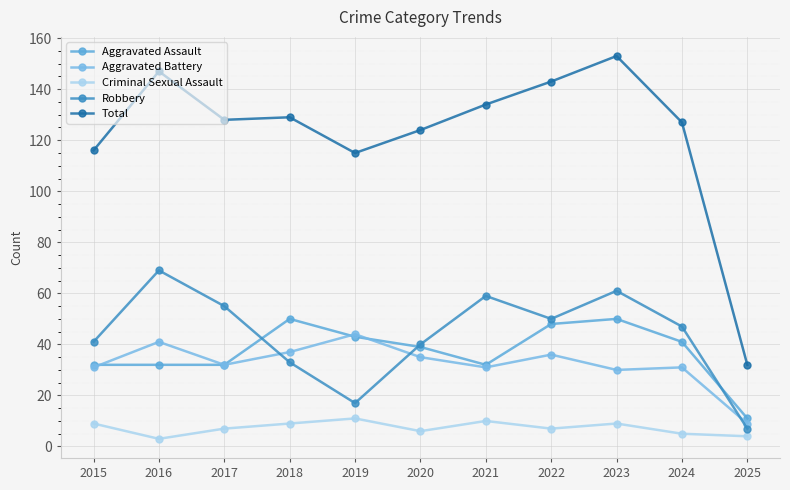

Rank the series at 2015 from lowest to highest value.

Criminal Sexual Assault, Aggravated Battery, Aggravated Assault, Robbery, Total